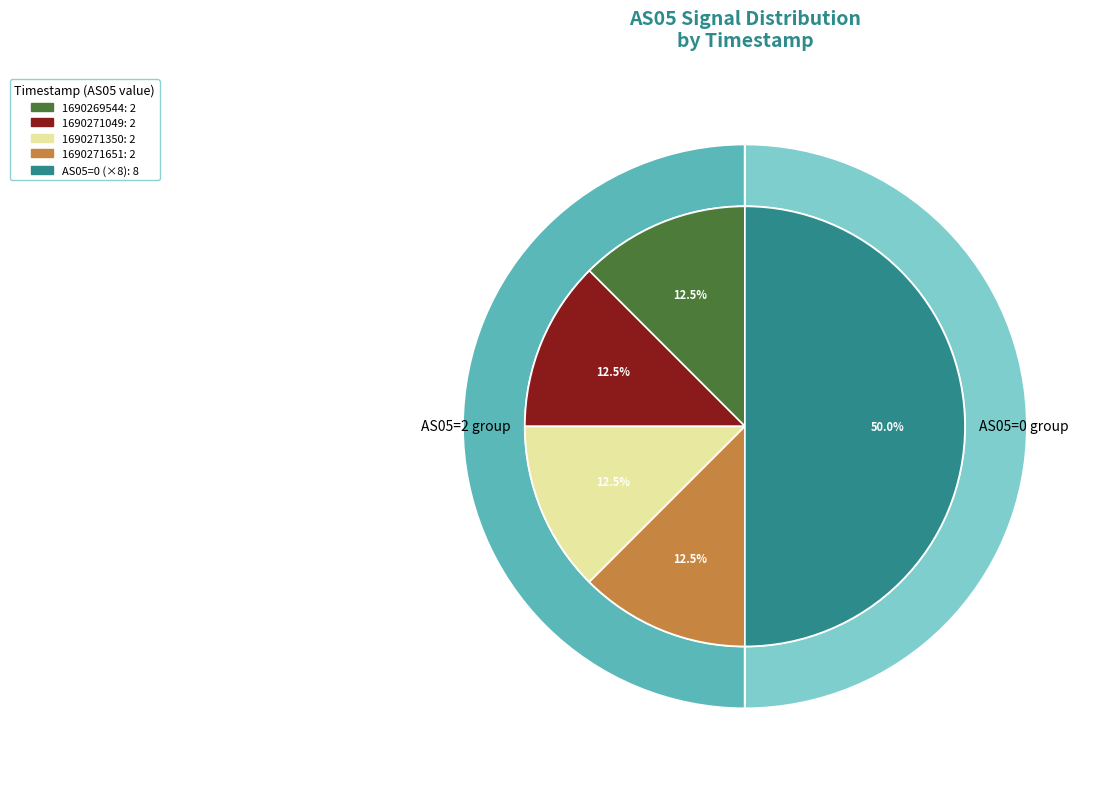

True or false: 1690271350 accounts for 39% of the total.

False